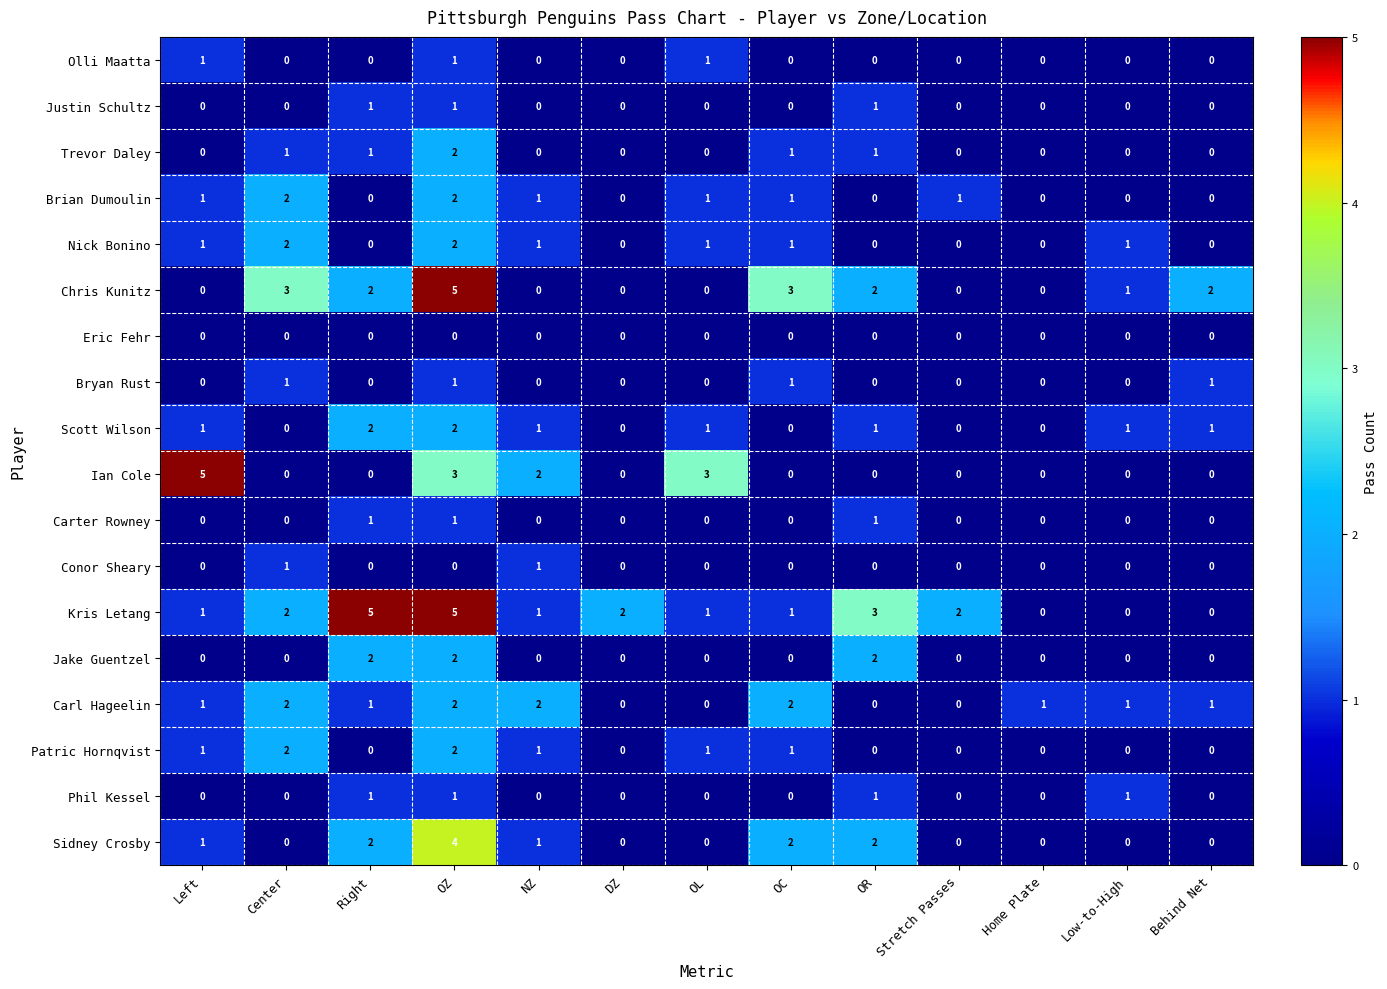

The Scott Wilson series shows 0 at Home Plate. True or false?

True